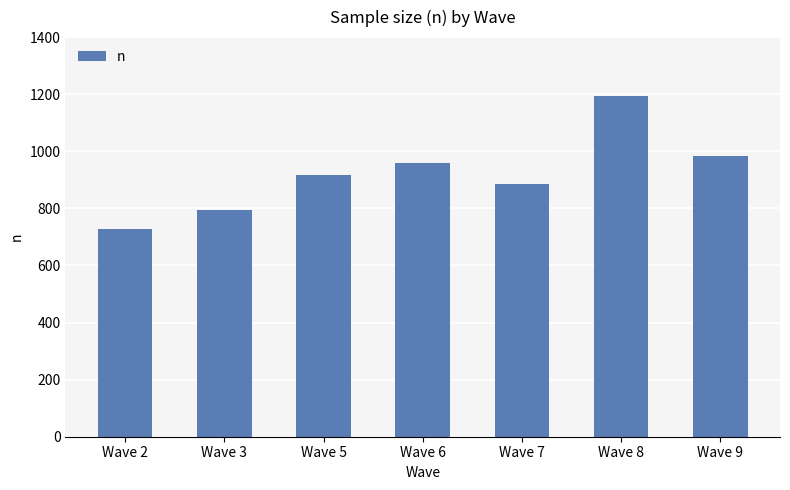

Reading left to right, what are all the values shown in this chart?

Wave 2=726	Wave 3=793	Wave 5=917	Wave 6=958	Wave 7=886	Wave 8=1195	Wave 9=984